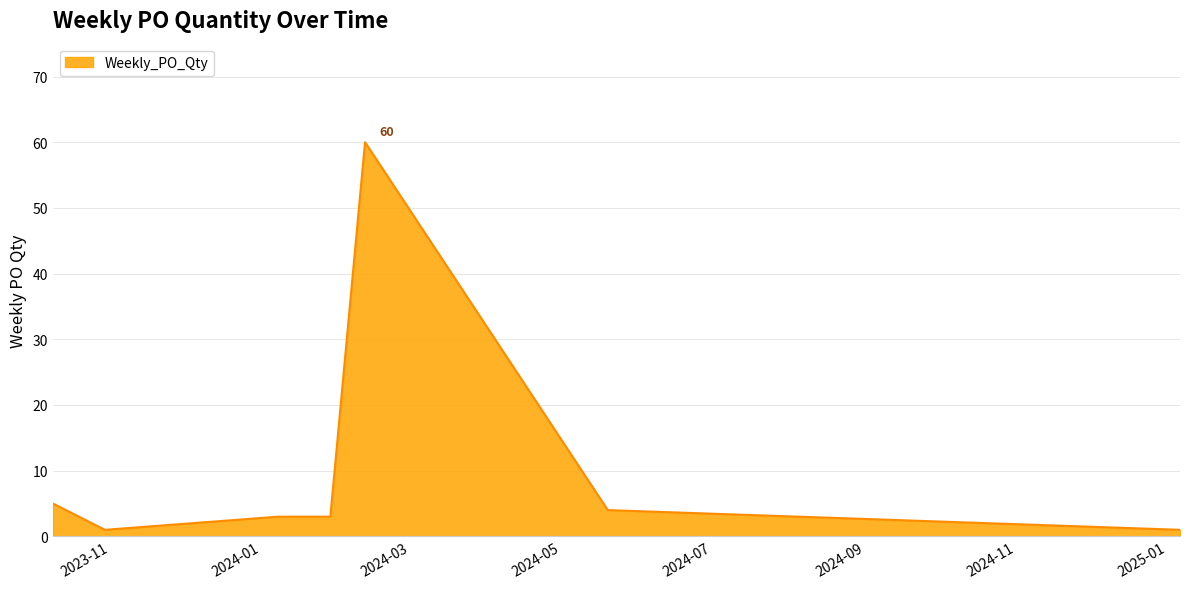

What is the difference between the maximum and minimum values?

59